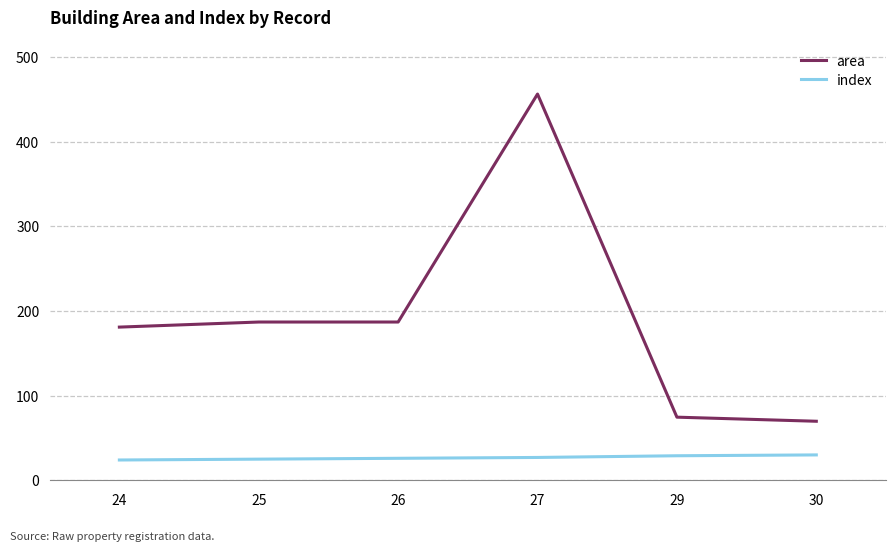

Rank the series at 25 from lowest to highest value.

index, area